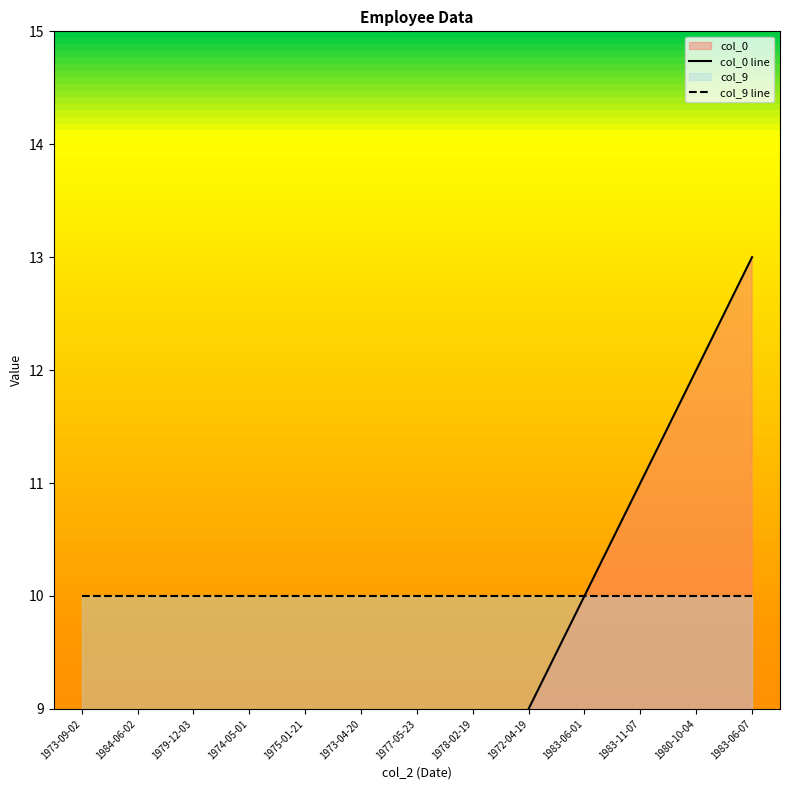

Reading left to right, extract all data points from this chart.

1973-09-02=1	1984-06-02=2	1979-12-03=3	1974-05-01=4	1975-01-21=5	1973-04-20=6	1977-05-23=7	1978-02-19=8	1972-04-19=9	1983-06-01=10	1983-11-07=11	1980-10-04=12	1983-06-07=13